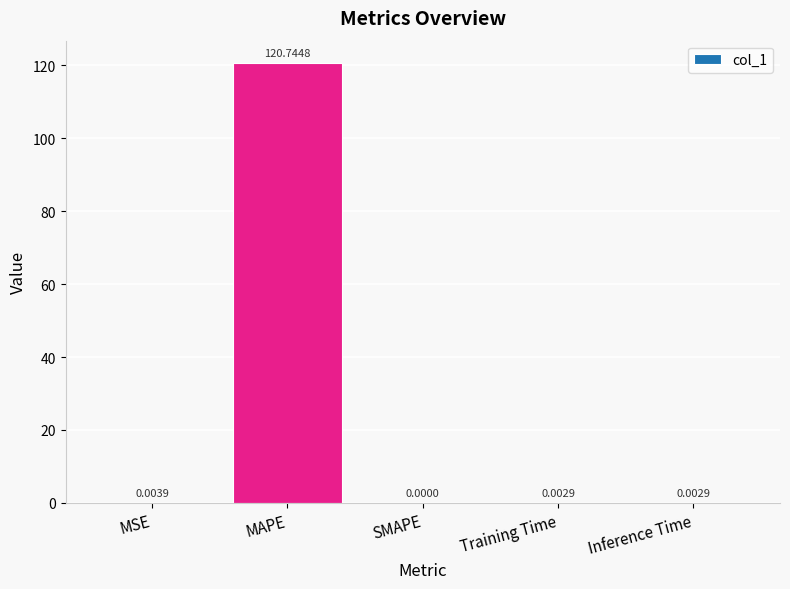

At which label is the value closest to 60?

MSE